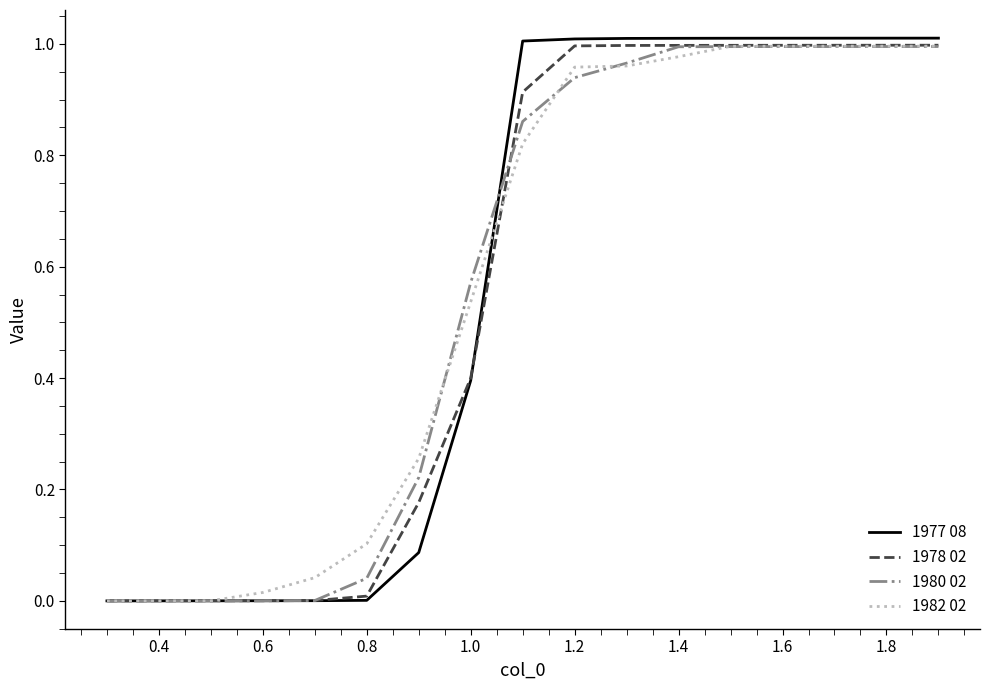

True or false: 1982 02 has a value of 1.6 at 1.4.

False